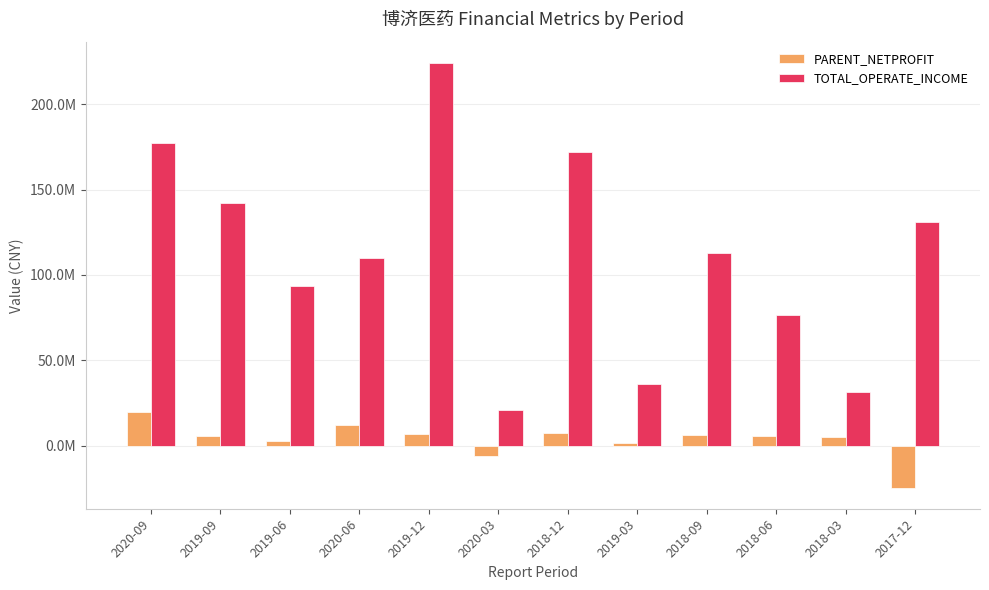

At 2019-06, list the series in order from smallest to largest.

PARENT_NETPROFIT, TOTAL_OPERATE_INCOME